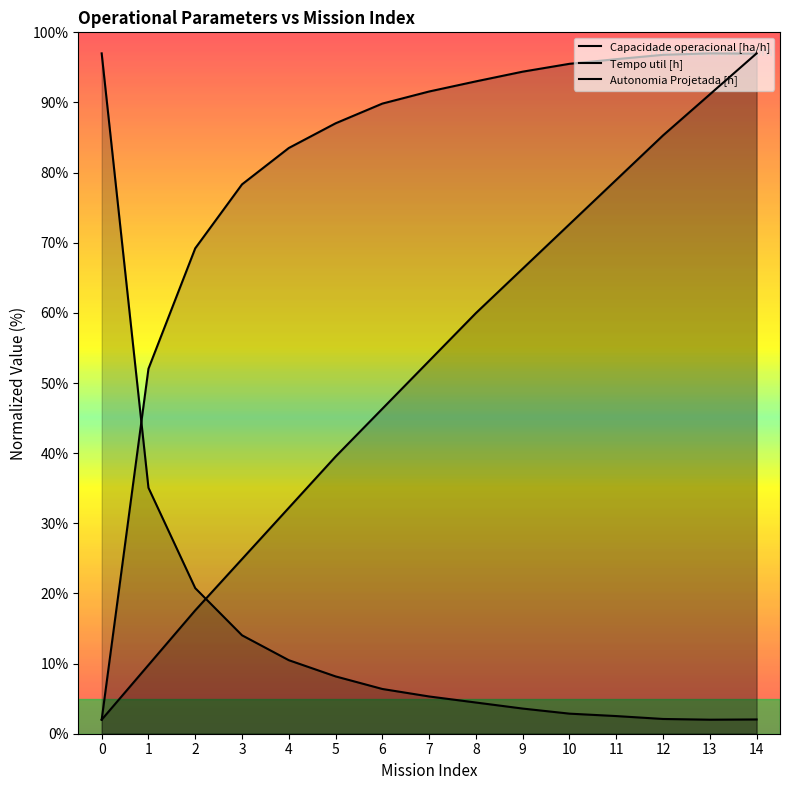

At 7, list the series in order from largest to smallest.

Capacidade operacional [ha/h], Autonomia Projetada [h], Tempo util [h]